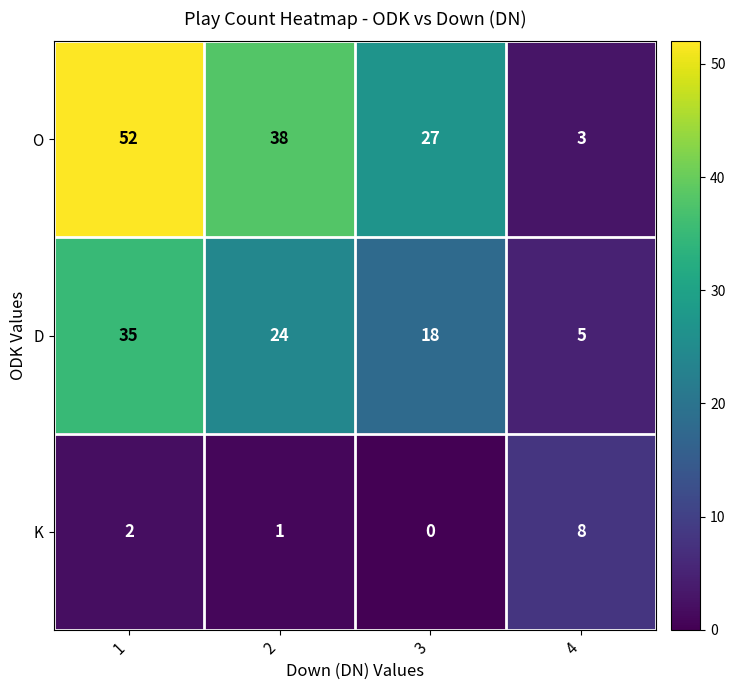

True or false: D has a value of 16 at 2.

False